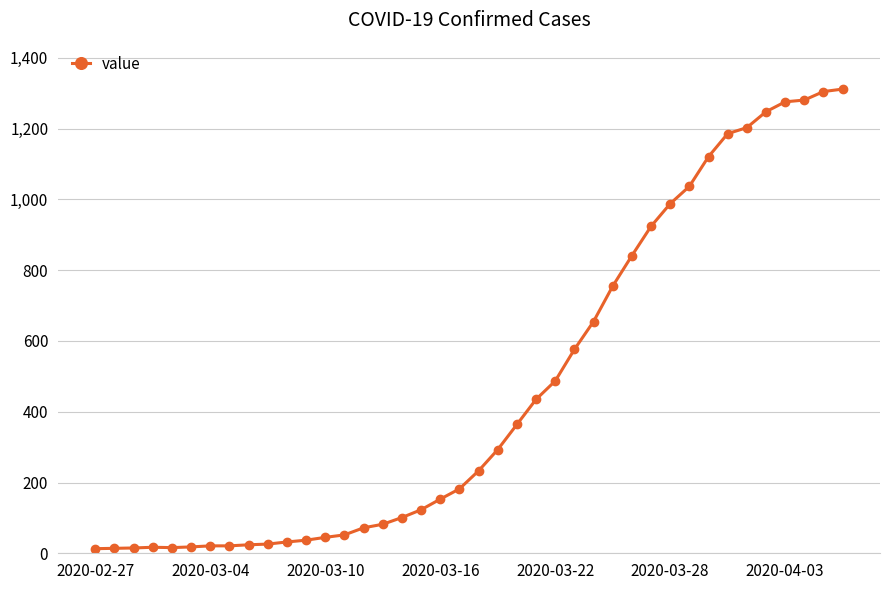

What is the greatest value displayed?

1312